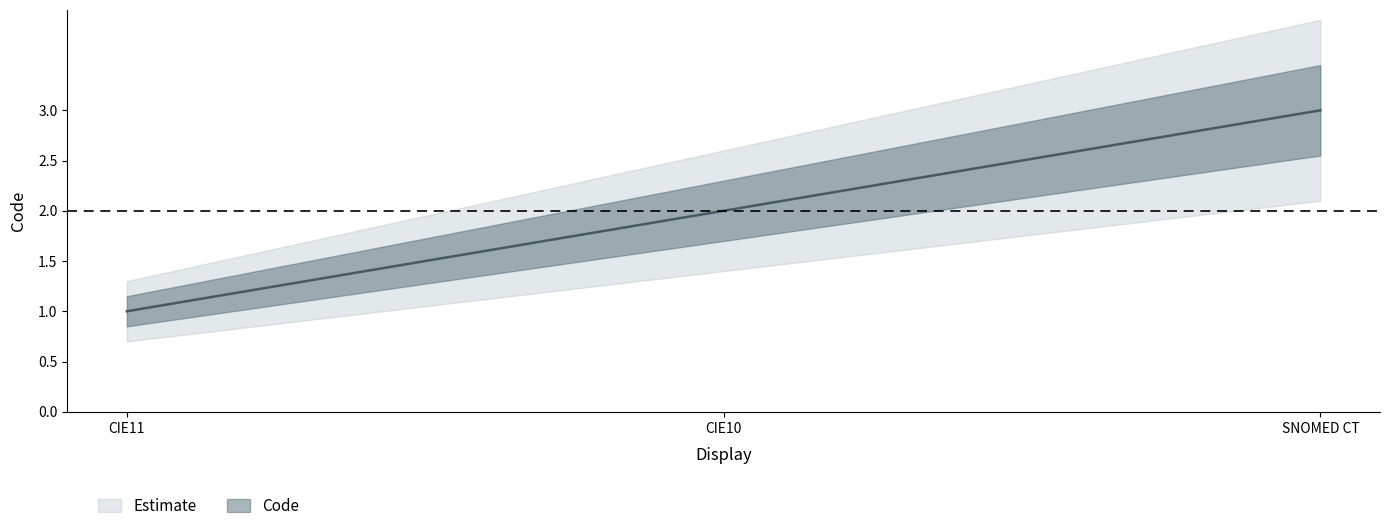

The value at SNOMED CT is 1. True or false?

False